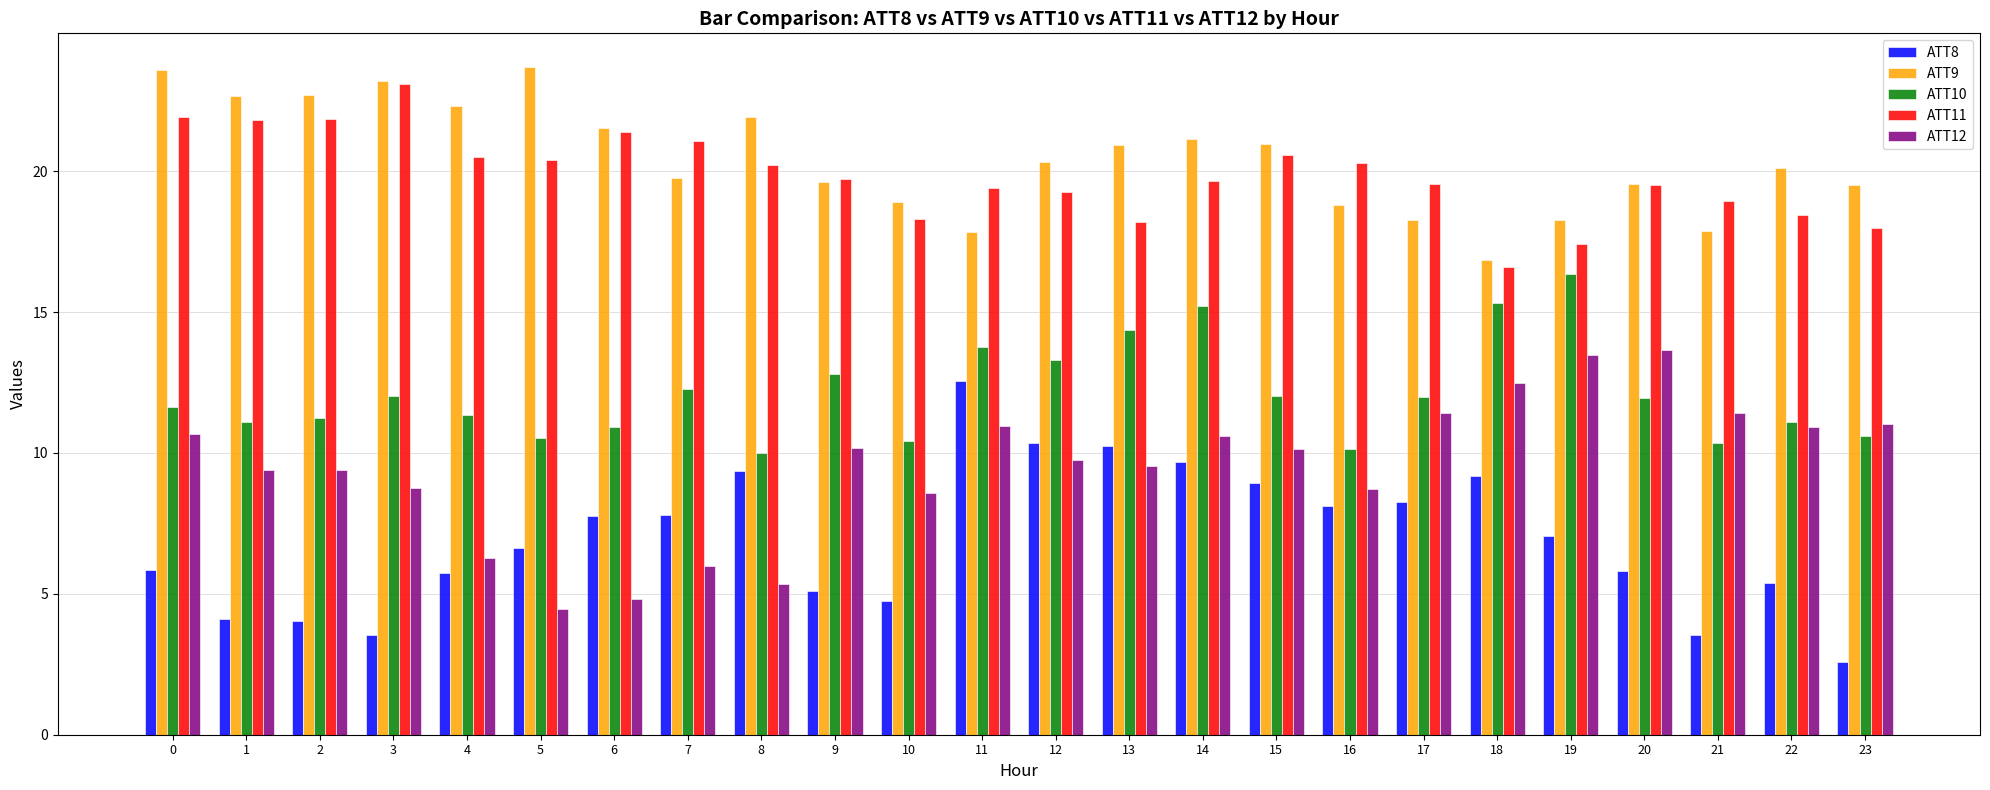

What is the value of the ATT12 bar at the 12th from the left?

11.0